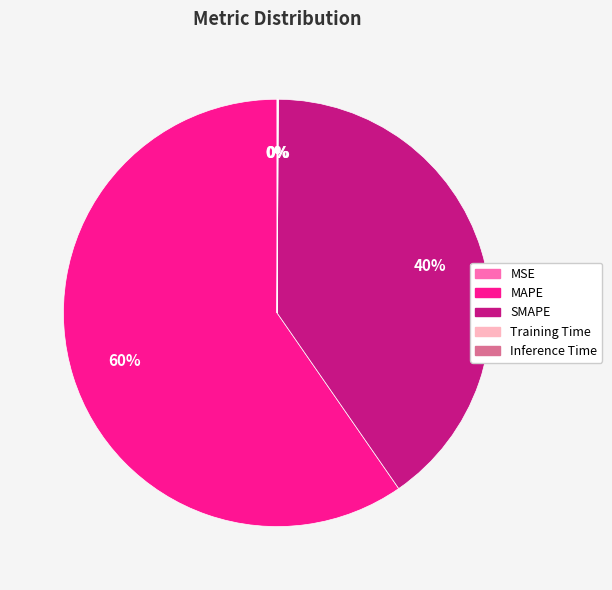

Is it true that SMAPE is 40% of the pie?

True